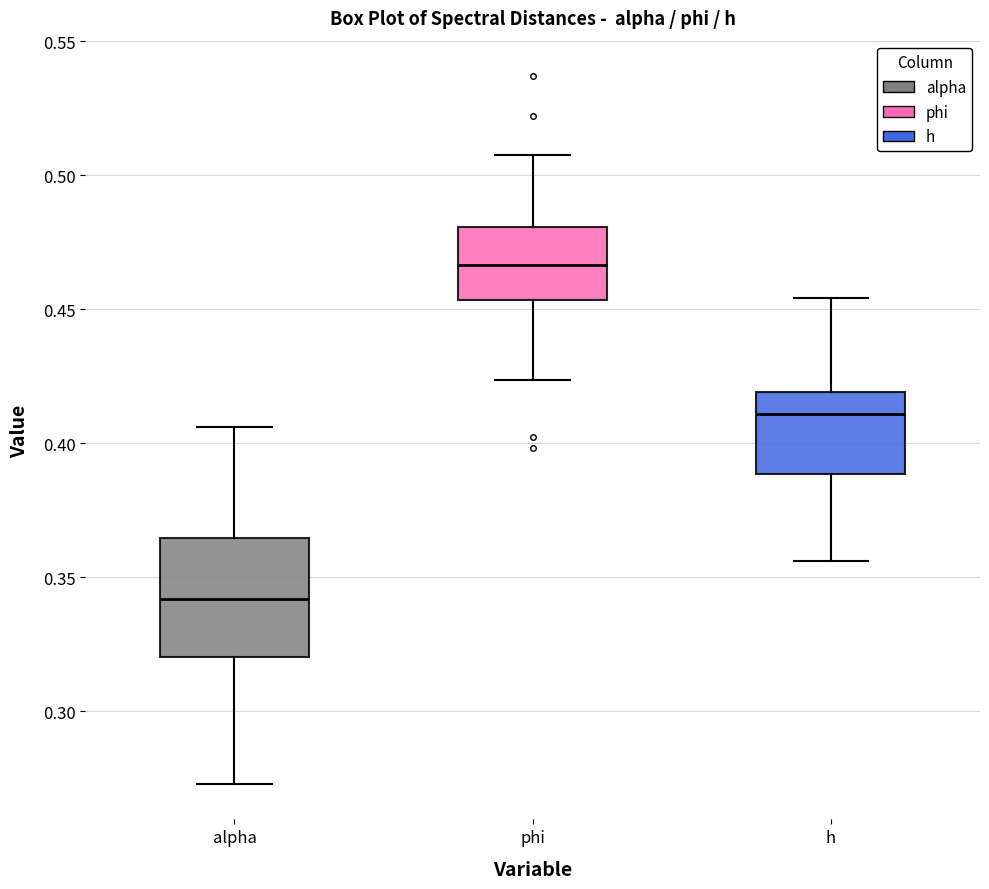

Which box is the tallest, from its lower edge to its upper edge?

alpha